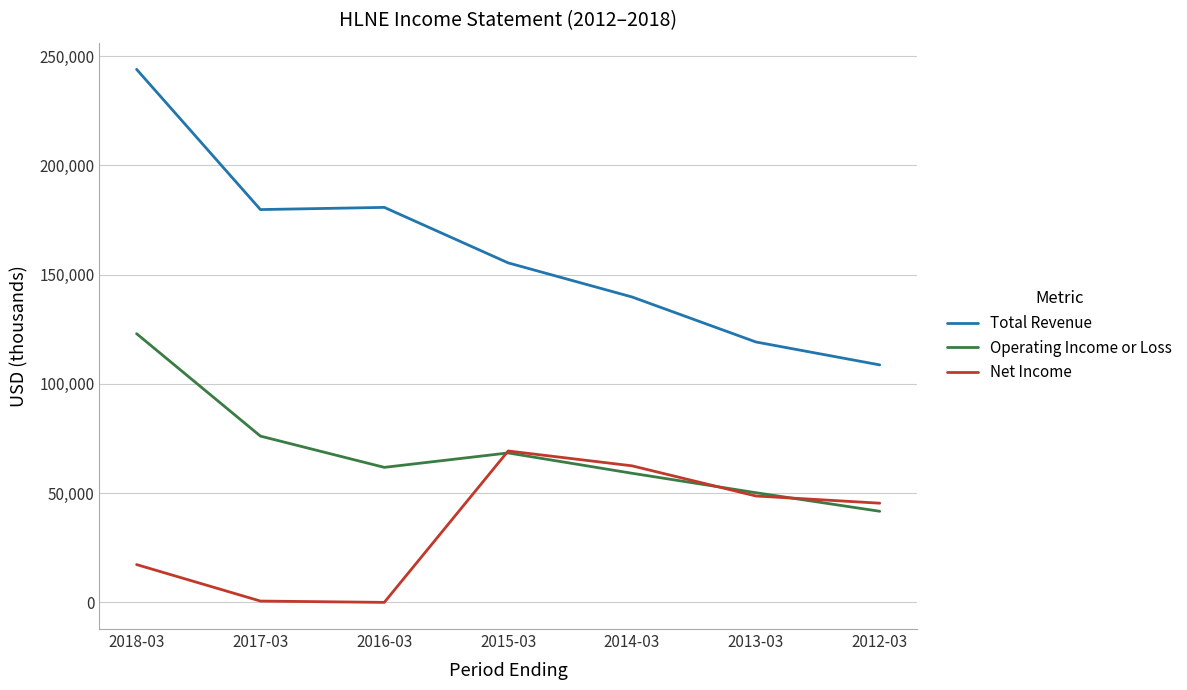

Is it true that Total Revenue equals 402770 at 2018-03?

False